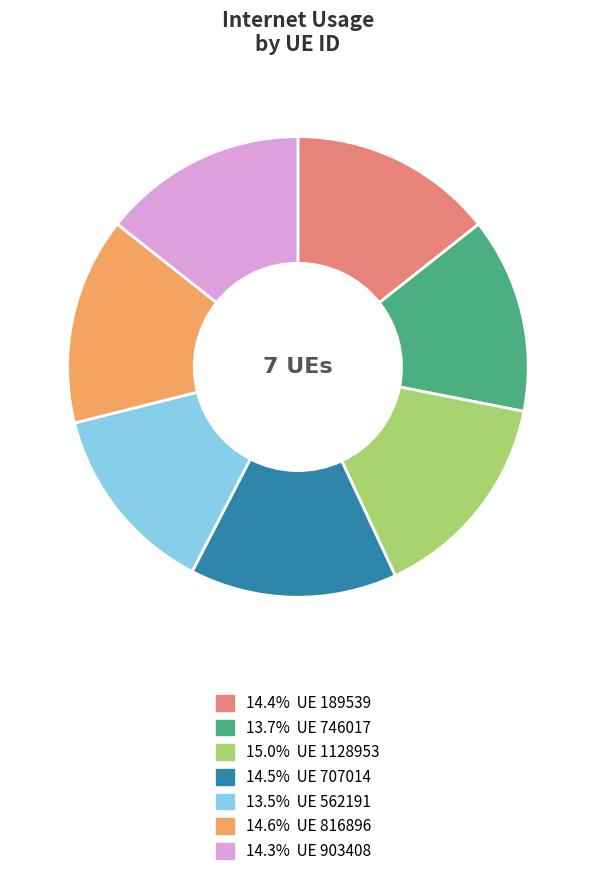

Does 14.5% UE 707014 account for over 50% of the chart?

No